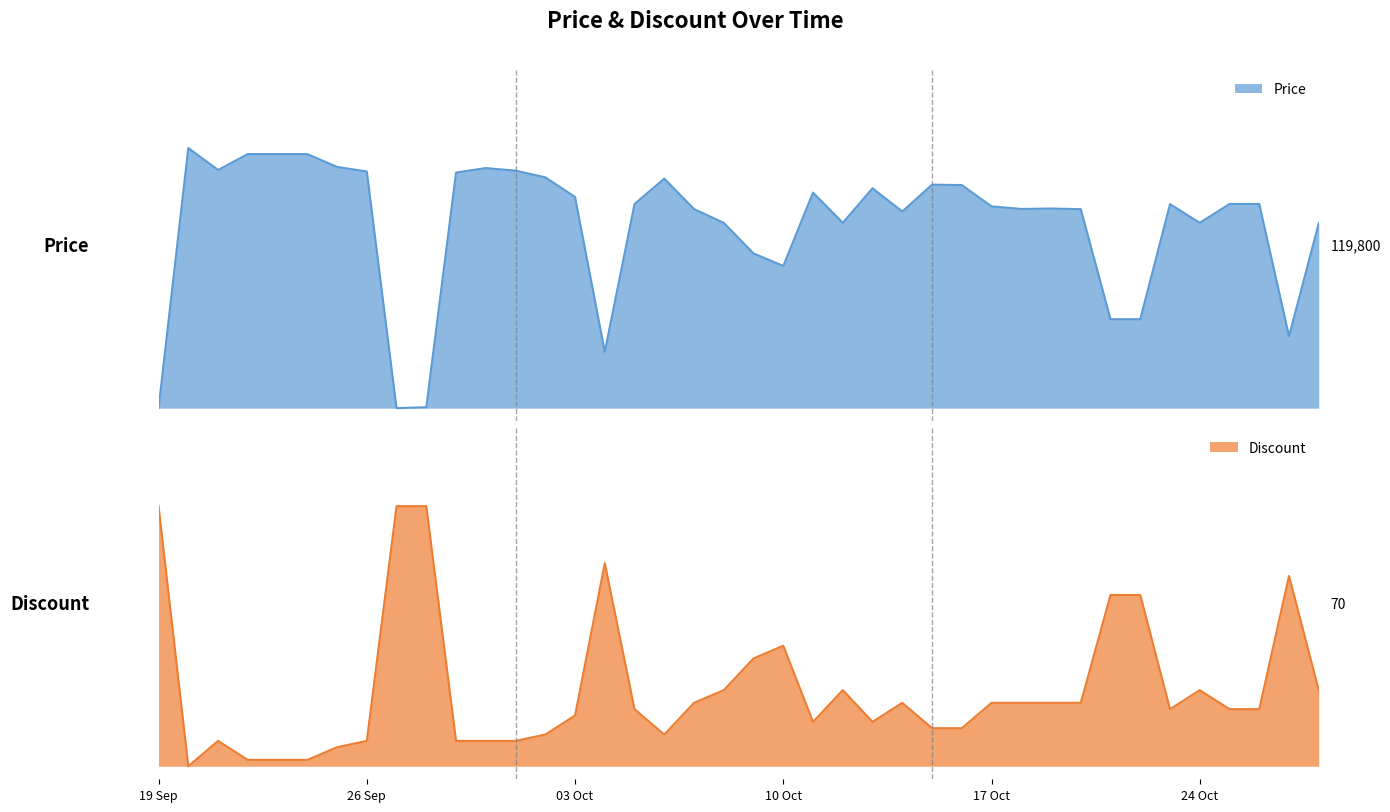

What is the approximate value of Price at 10 Oct?

0.5